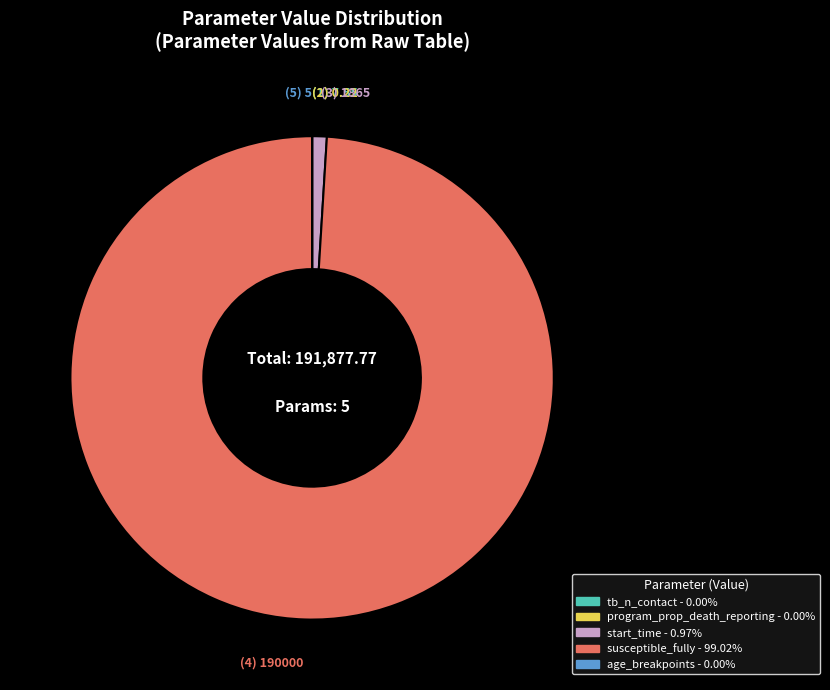

Which category accounts for the majority?

susceptible_fully